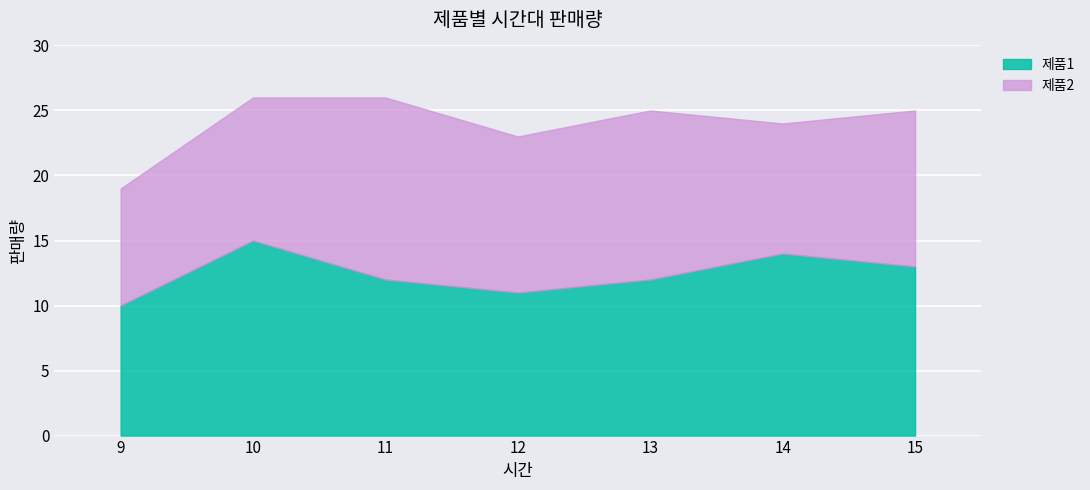

How many points are lower than both their immediate neighbors (excluding endpoints)?

1